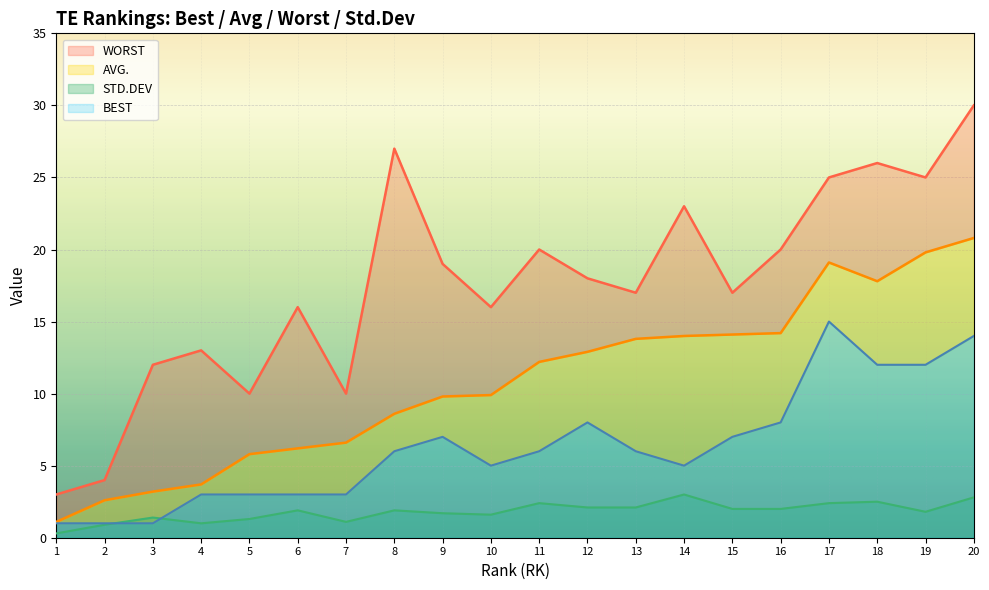

Does the chart display data point markers on the line(s)?

No